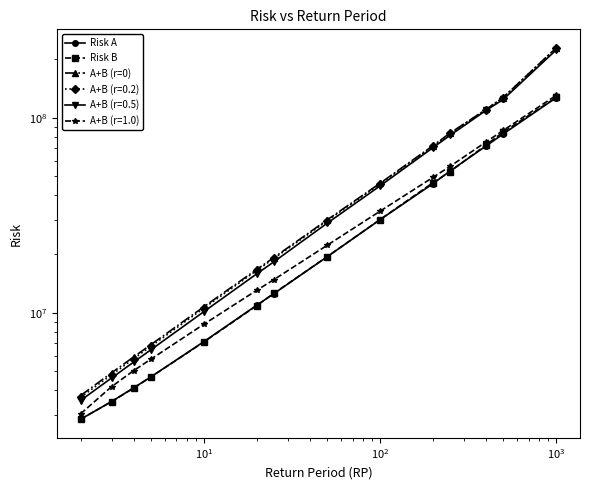

What is the greatest value displayed?

227933999.1